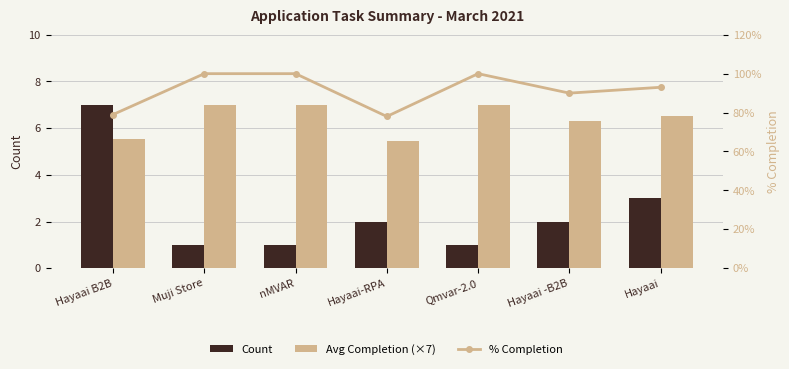

At Hayaai-RPA, list the series in order from smallest to largest.

Count, Avg Completion (×7), % Completion